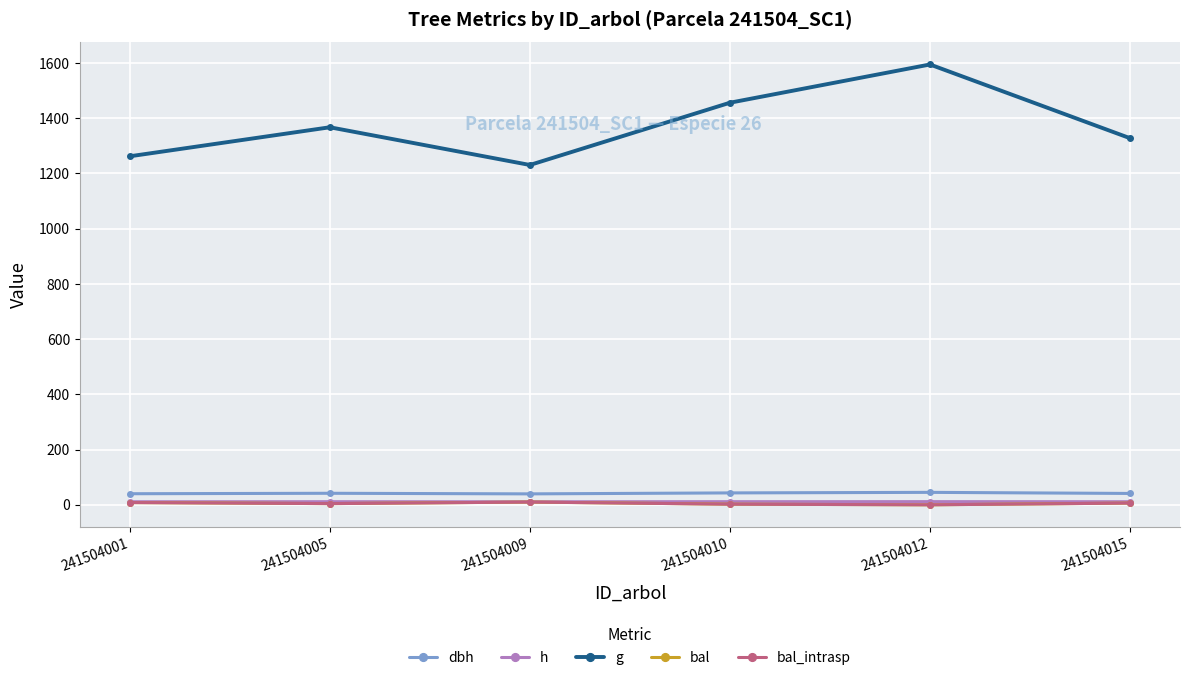

Rank the series at 241504001 from lowest to highest value.

bal, bal_intrasp, h, dbh, g